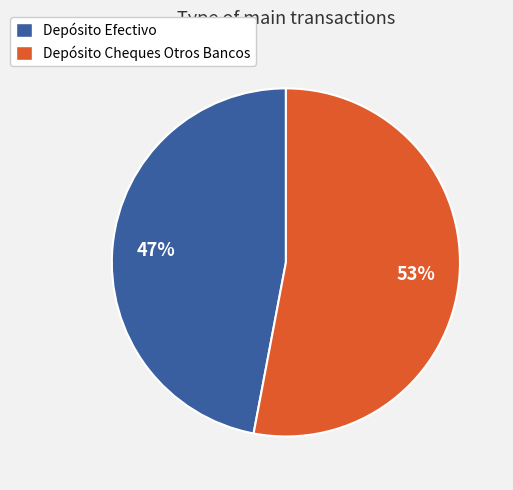

How many slices are in this pie chart?

2